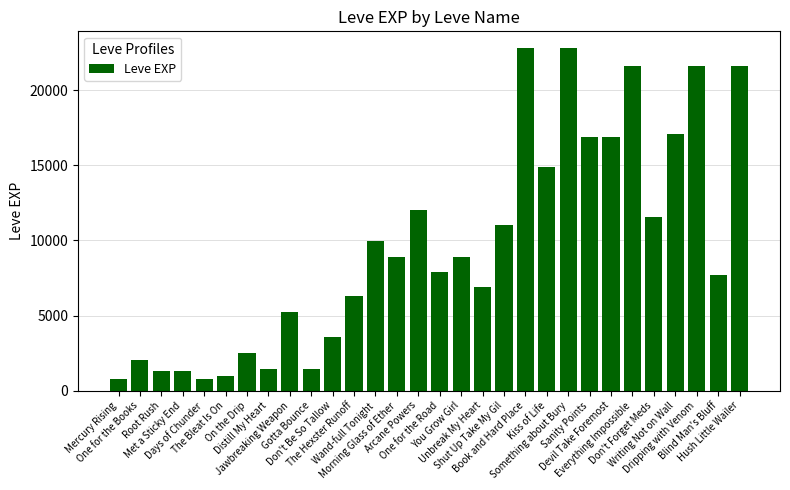

What is the sum of the values at Kiss of Life and Morning Glass of Ether?

23850